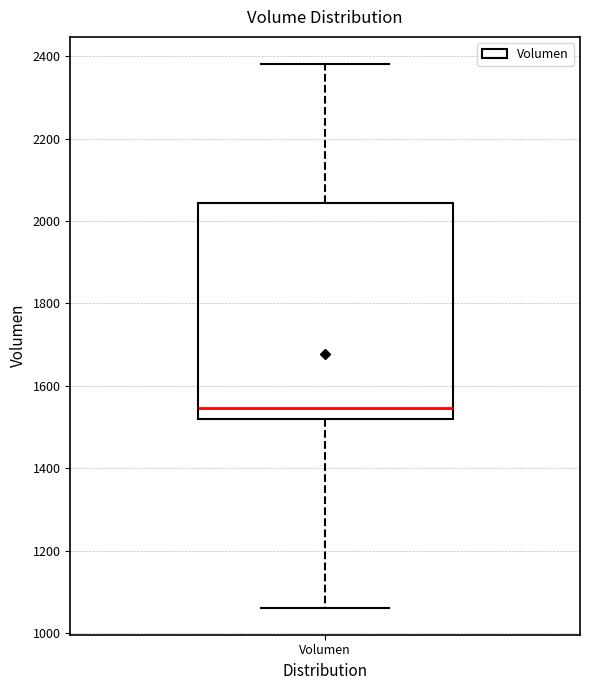

Where does the upper whisker of the box for Volumen end on the y-axis? The values are not printed on the chart, so give them approximately, as read against the axis.

2380